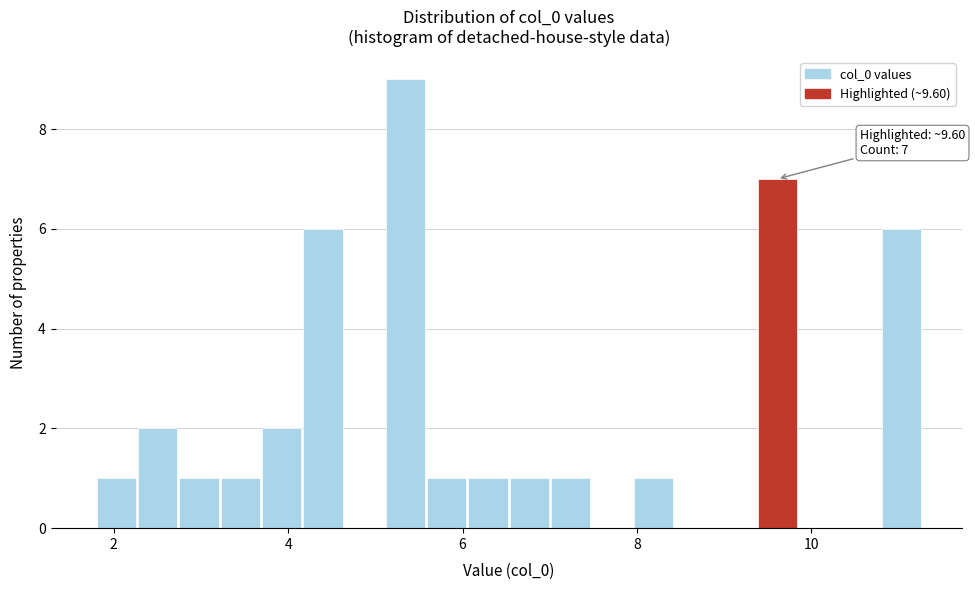

Read against the x-axis, roughly where is the centre of the tallest bar?

5.4